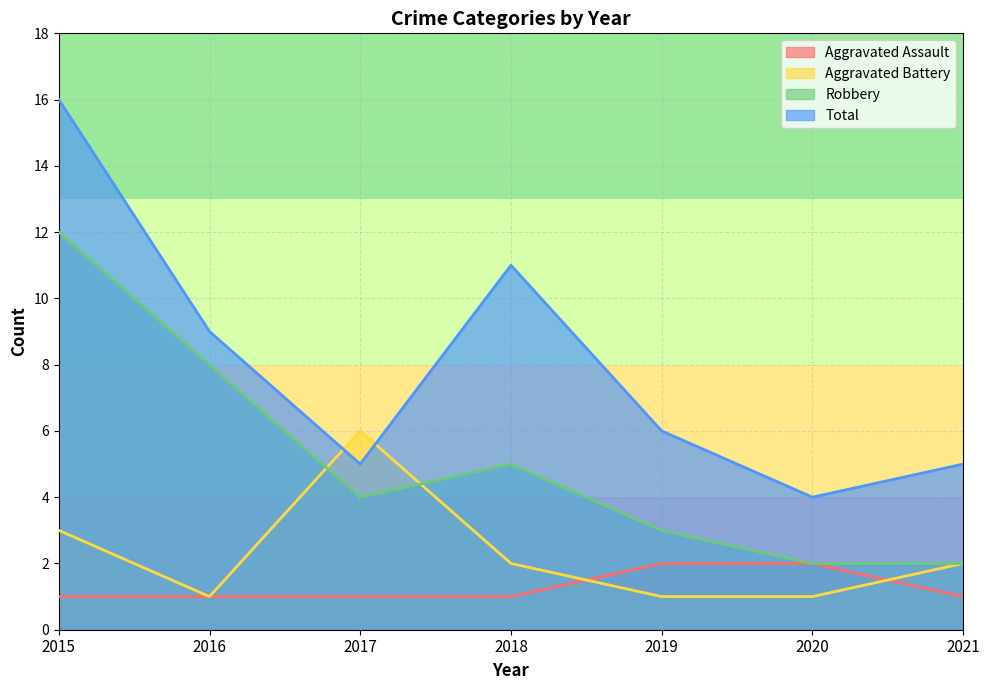

Count the Robbery values in the range 2 to 8.

6